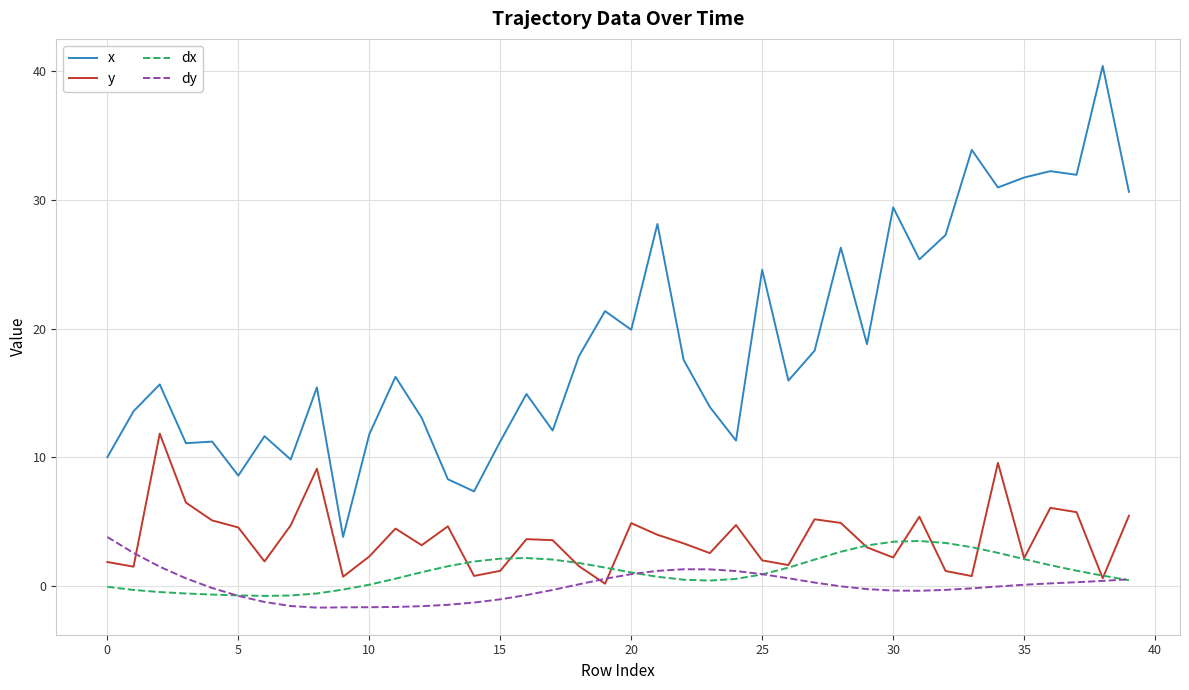

Which series has the largest total across all categories?

x